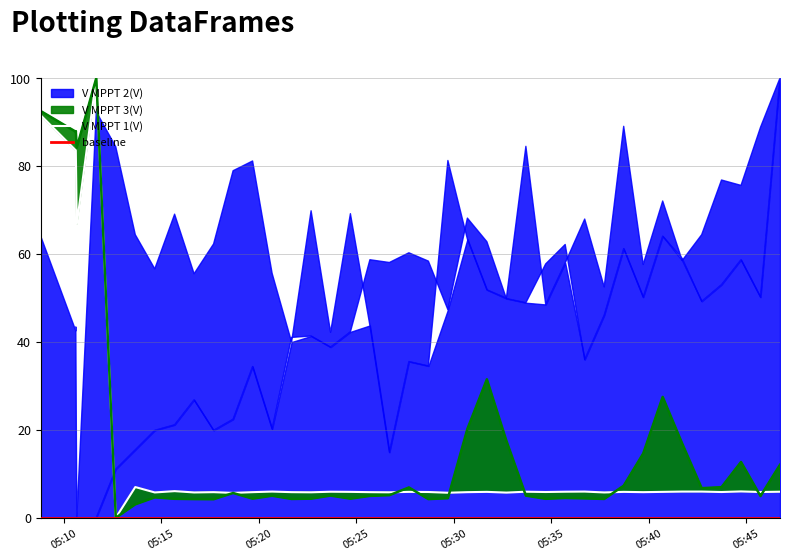

What is the label of the 8th point from the left?

2024-12-14 05:14:40